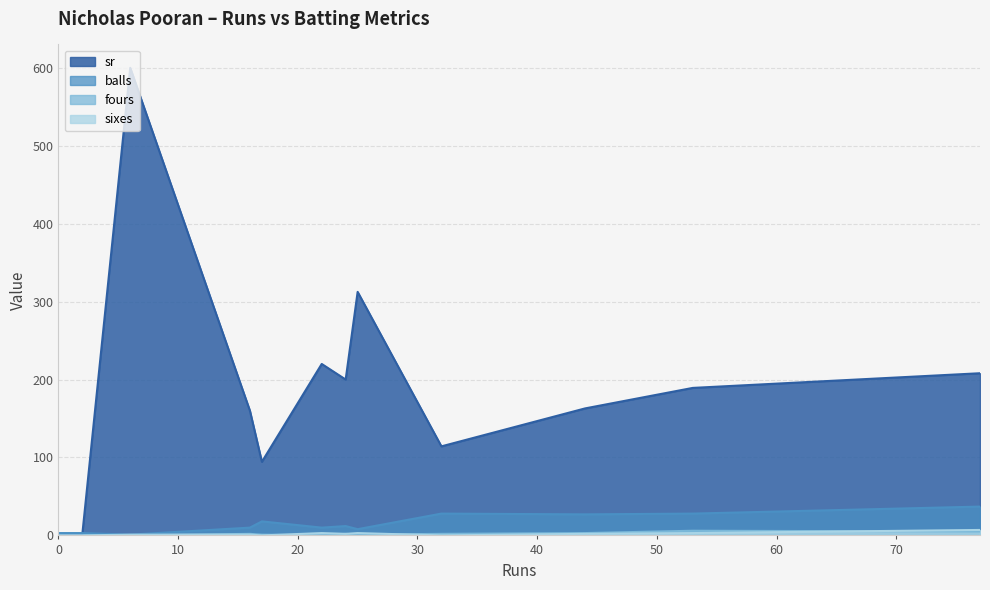

What is the value of the fours point at the 4th from the left?

2.0